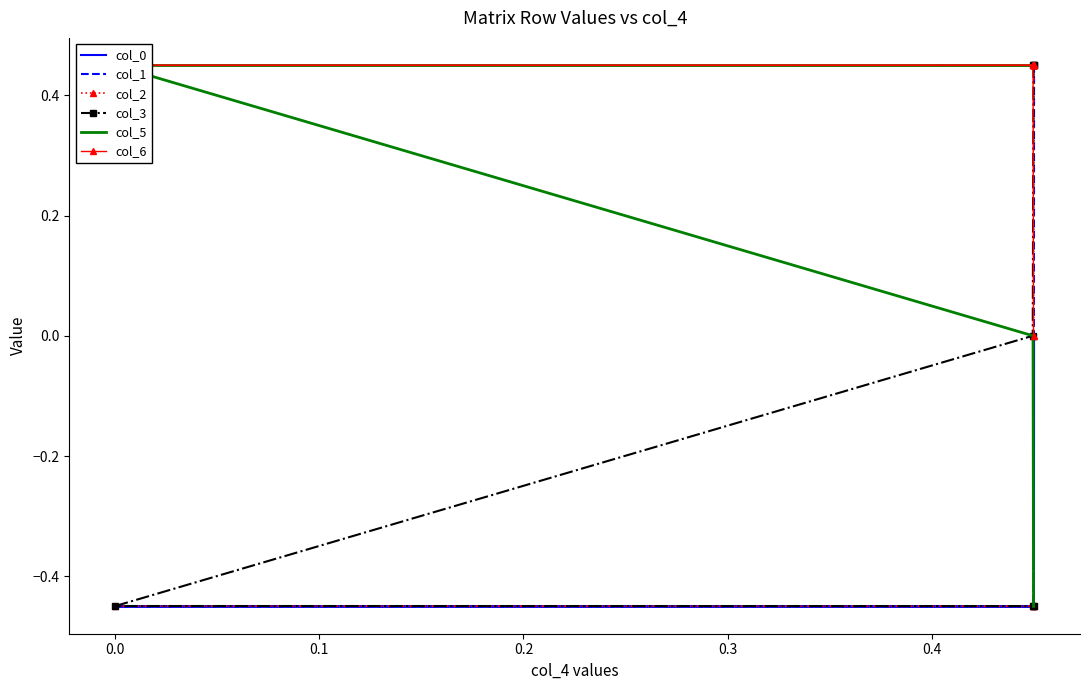

Count the number of categories in the chart.

7